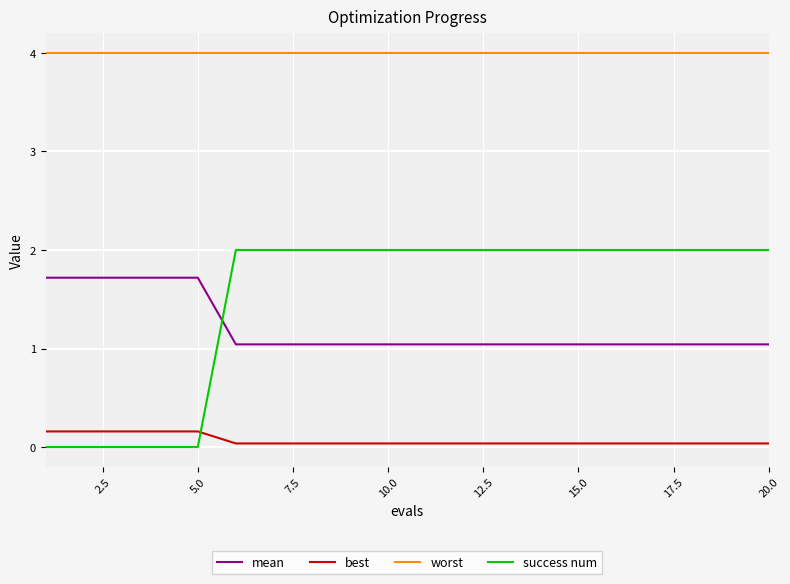

True or false: worst and mean intersect in this chart.

False